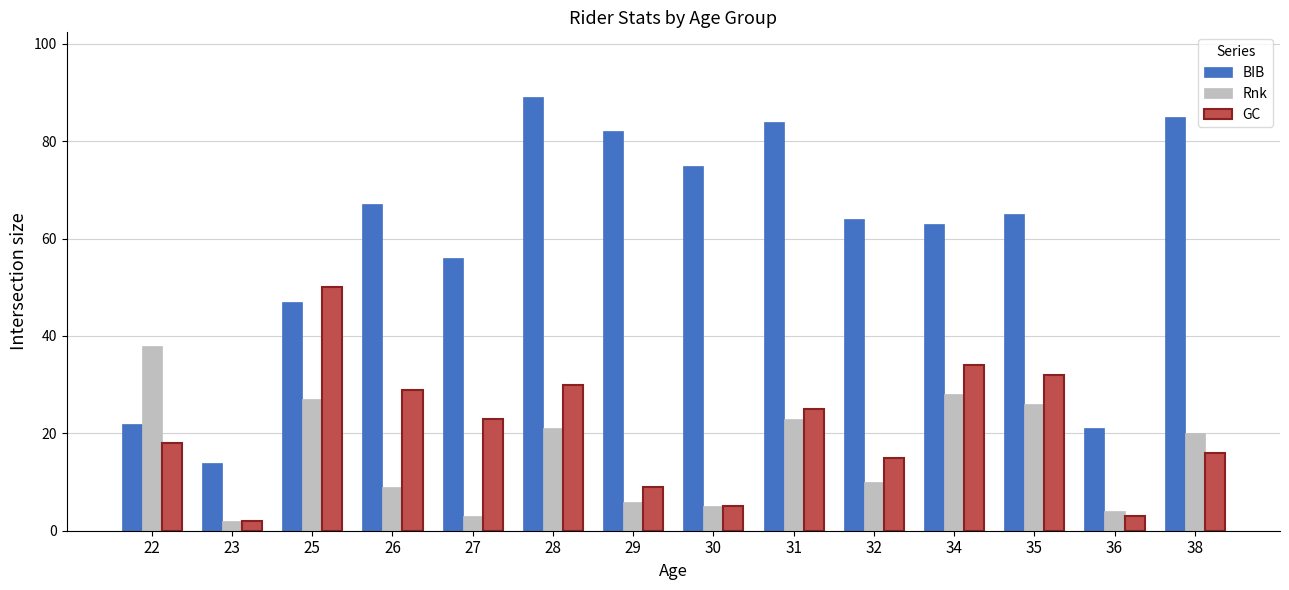

What is the sum of the BIB values at 32 and 31?

148